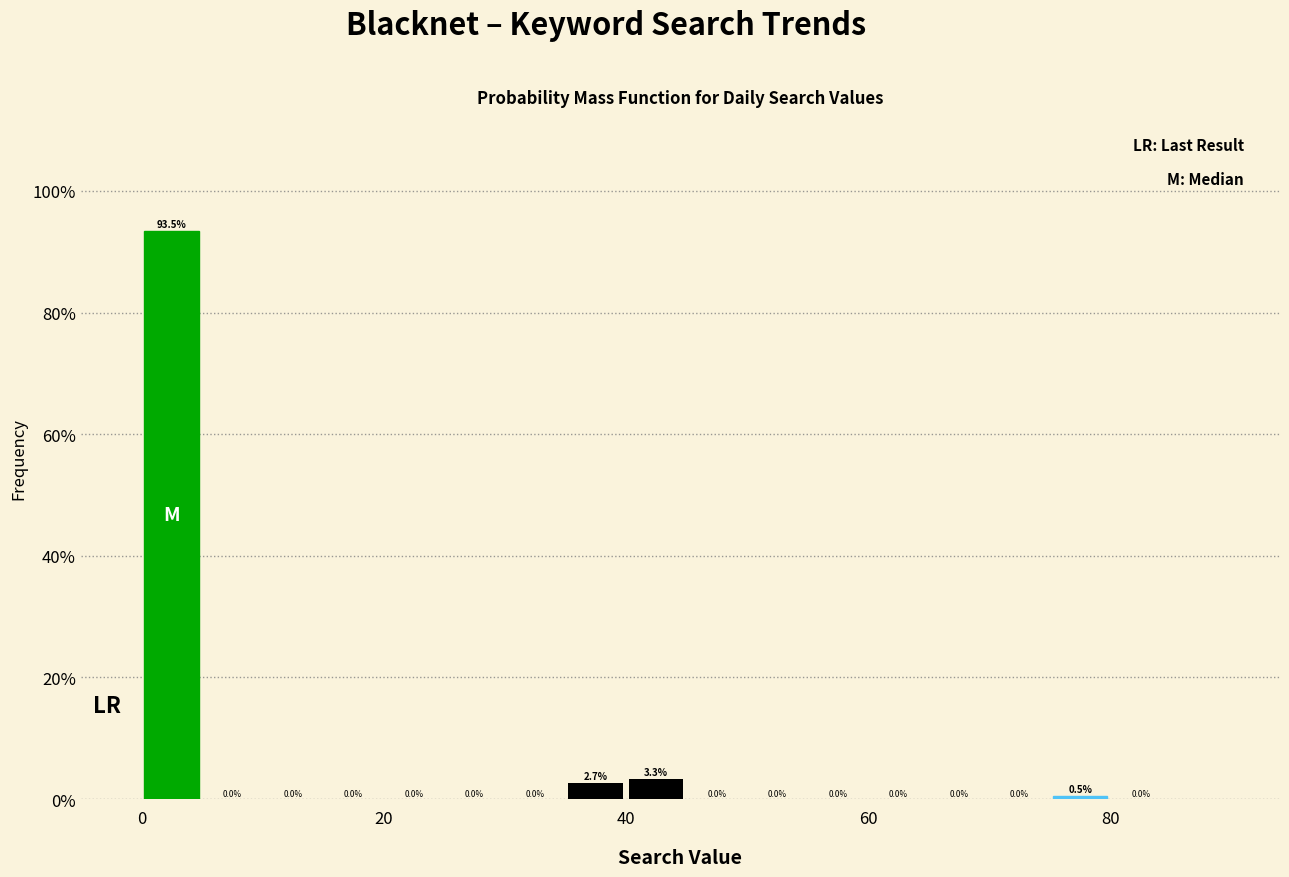

Around what value on the x-axis is the tallest bar? Give the approximate position of its centre, as read against the axis.

2